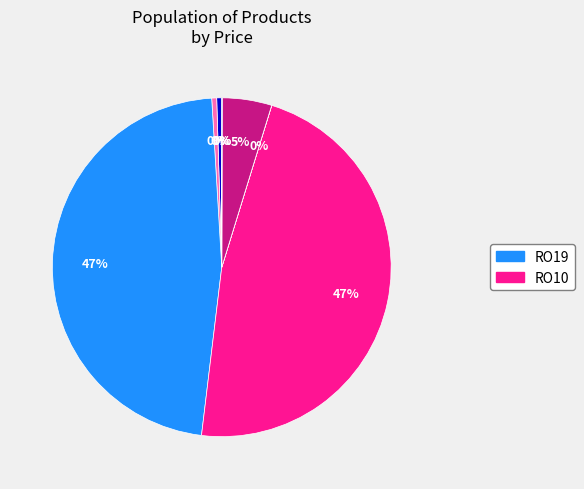

Is there any slice that represents more than half of the pie?

No